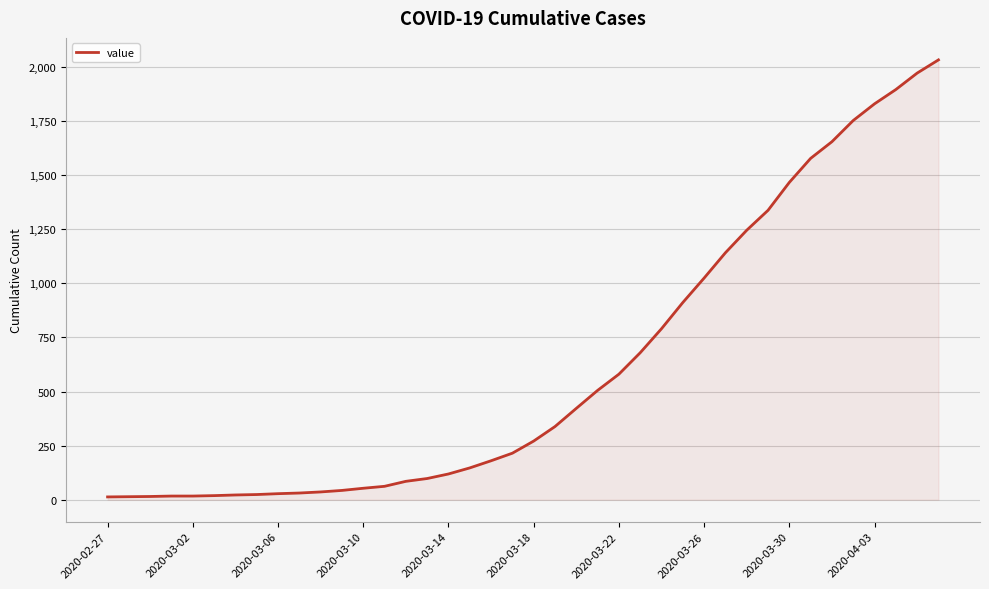

What is the greatest value displayed?

2032